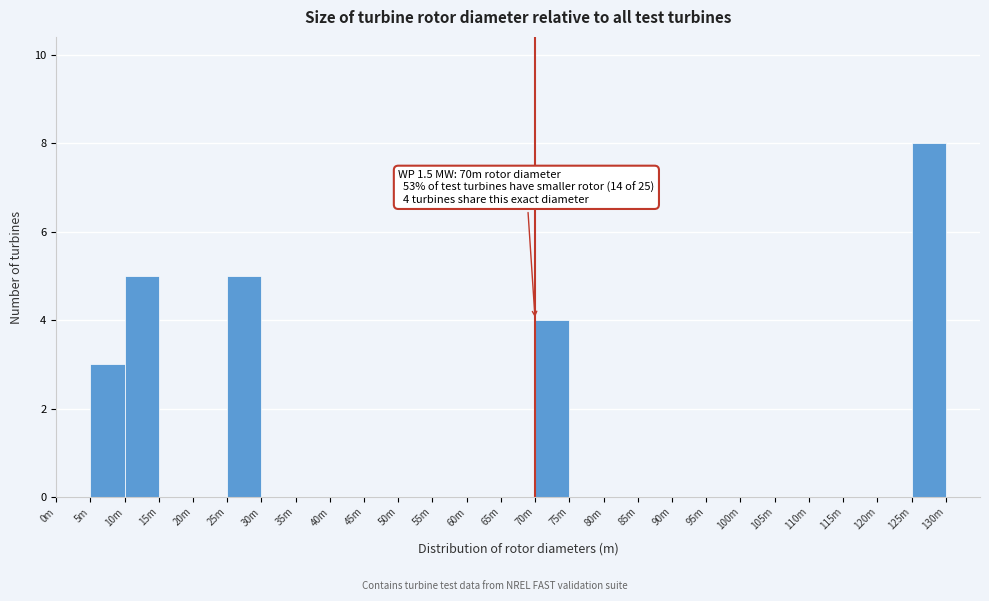

Reading left to right, extract all data points from this chart.

0m=0	5m=3	10m=5	15m=0	20m=0	25m=5	30m=0	35m=0	40m=0	45m=0	50m=0	55m=0	60m=0	65m=0	70m=4	75m=0	80m=0	85m=0	90m=0	95m=0	100m=0	105m=0	110m=0	115m=0	120m=0	125m=8	130m=0